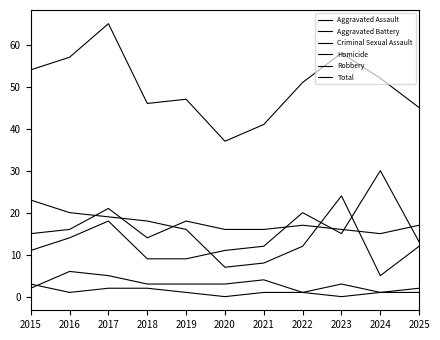

Does the chart display data point markers on the line(s)?

No